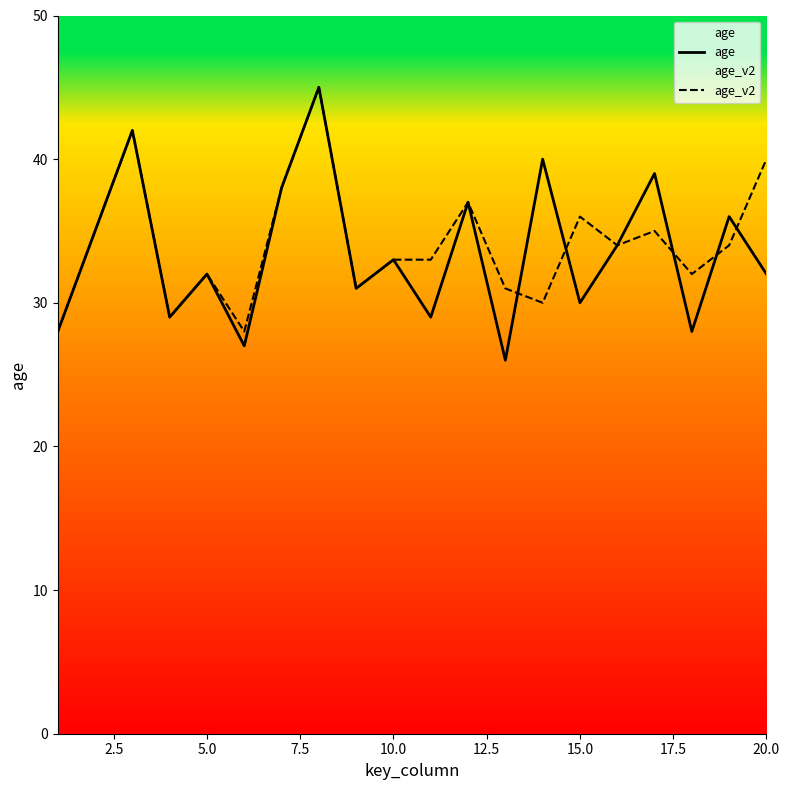

Does the chart display data point markers on the line(s)?

No